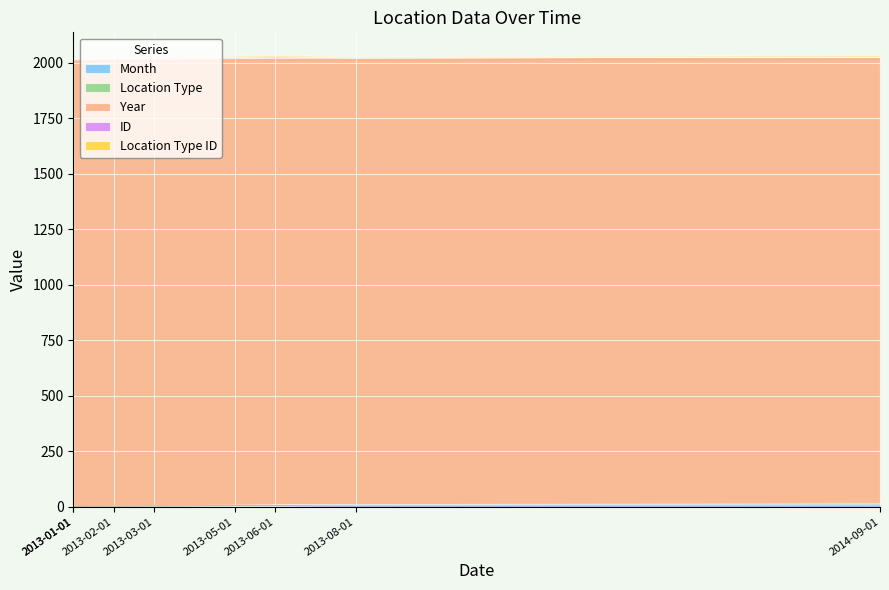

Is it true that ID equals -4 at 2014-09-01?

False